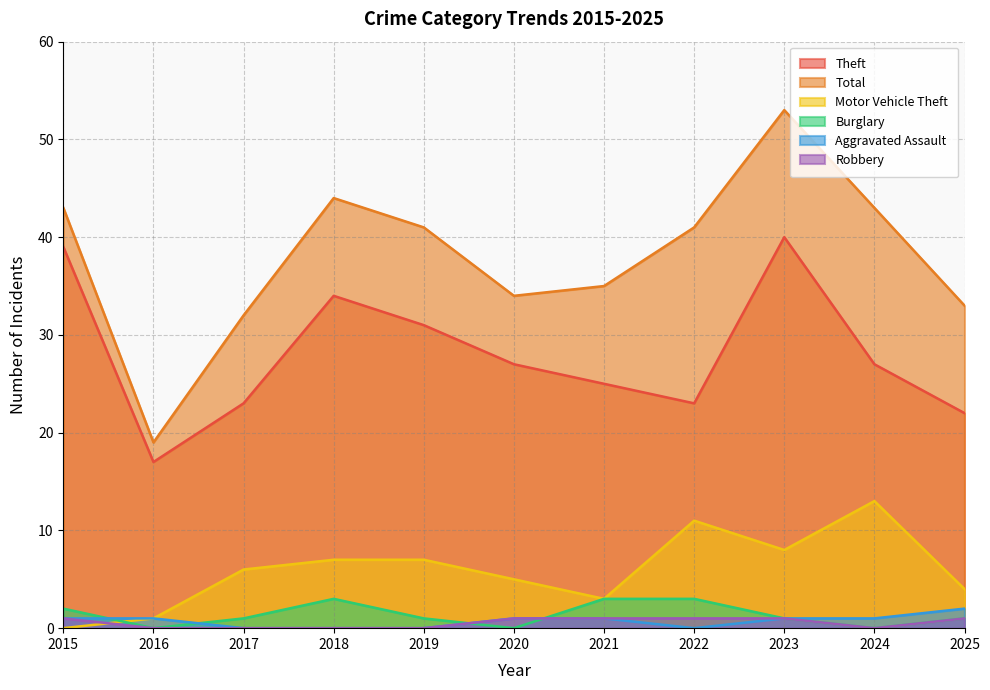

Rank the series at 2021 from lowest to highest value.

Aggravated Assault, Robbery, Motor Vehicle Theft, Burglary, Theft, Total